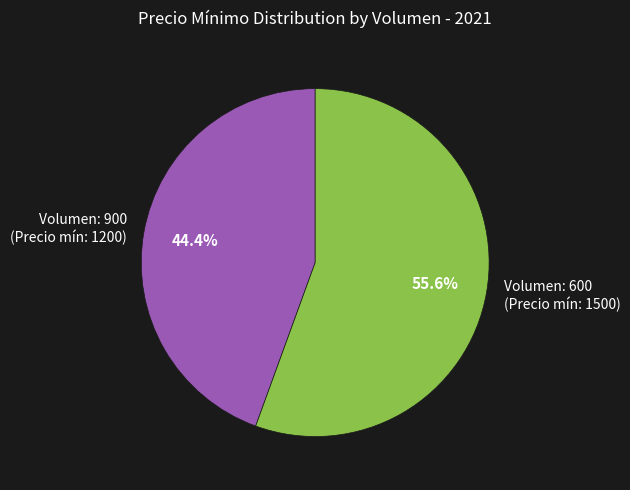

Rank the categories by value from lowest to highest.

Volumen: 900 (Precio mín: 1200), Volumen: 600 (Precio mín: 1500)